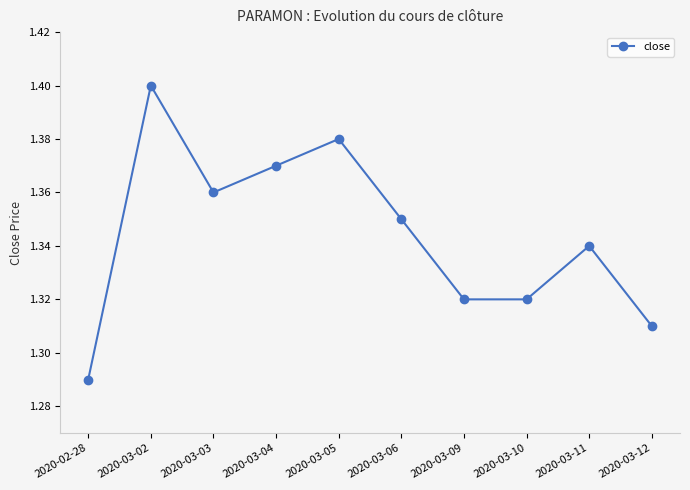

What position from the left is 2020-03-03?

3